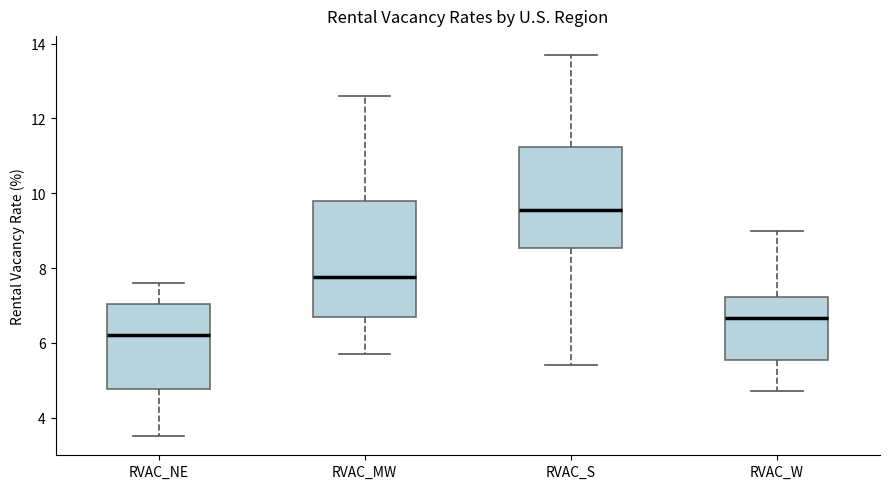

Which box has the highest median line?

RVAC_S